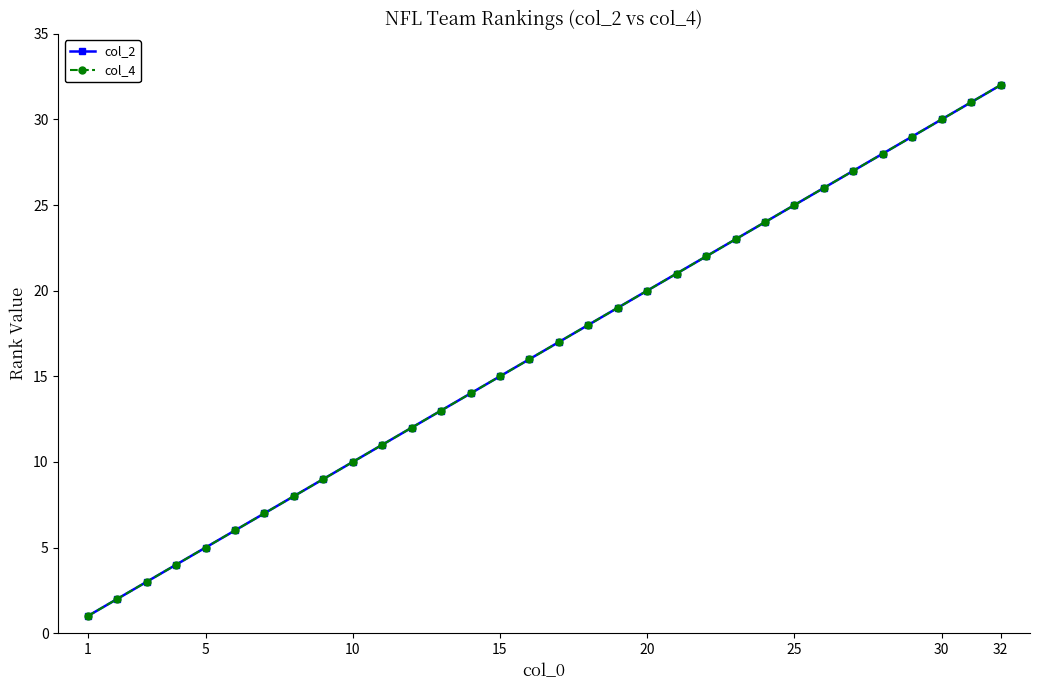

Which series has the widest spread of values?

col_2